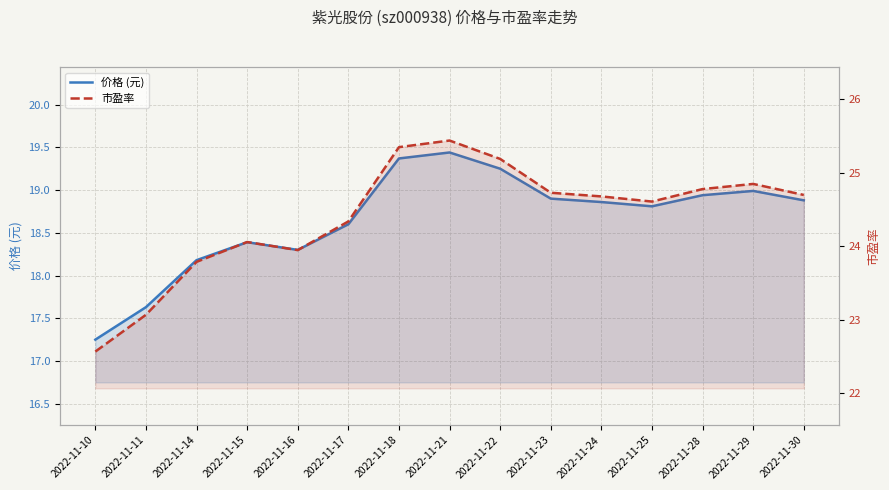

Which series has the widest spread of values?

市盈率